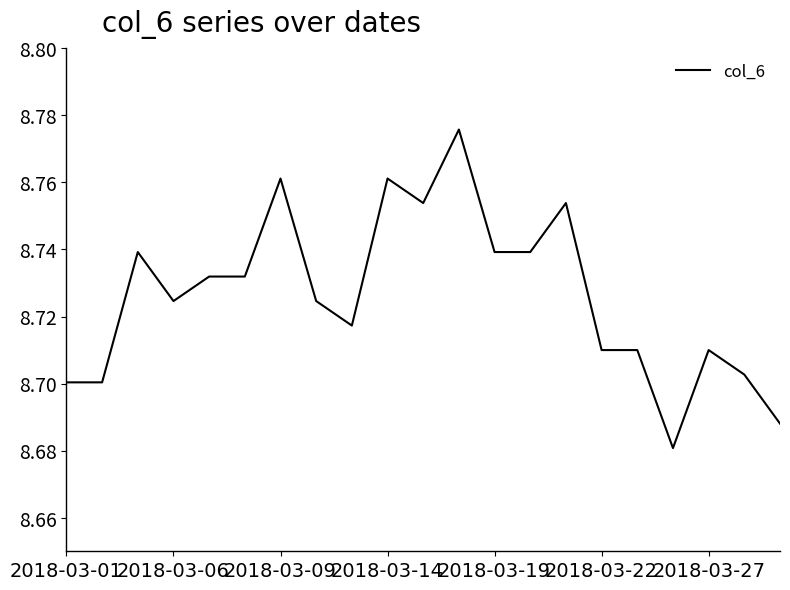

What is the value of the 10th point from the left?

8.8